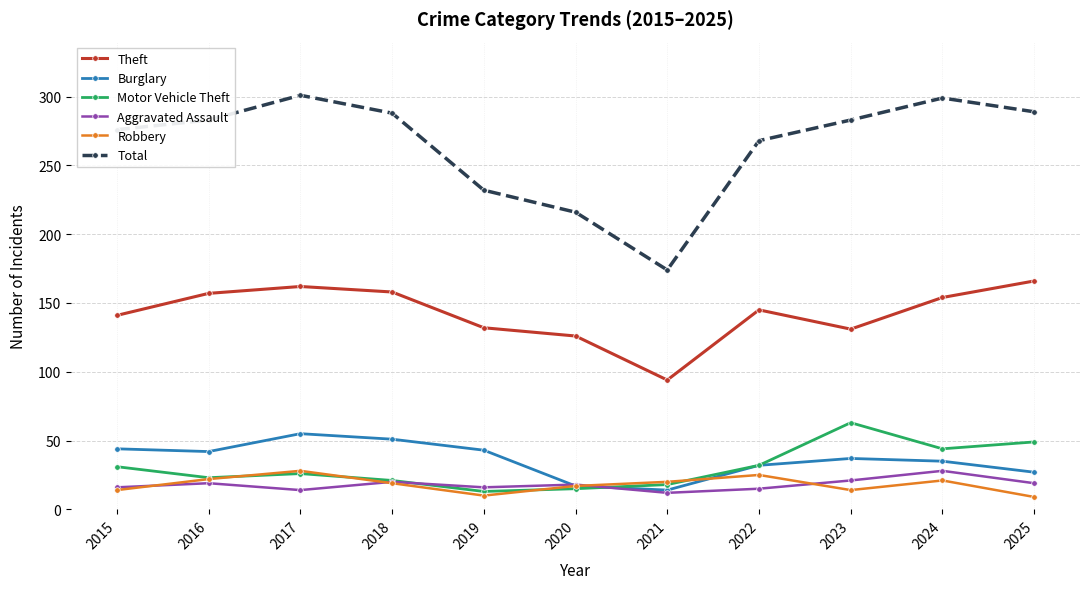

The value of Theft at 2021 is 39. True or false?

False